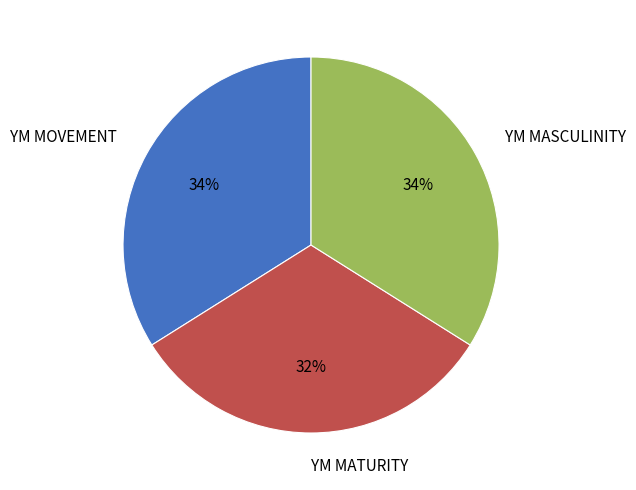

True or false: YM MATURITY accounts for 32% of the total.

True